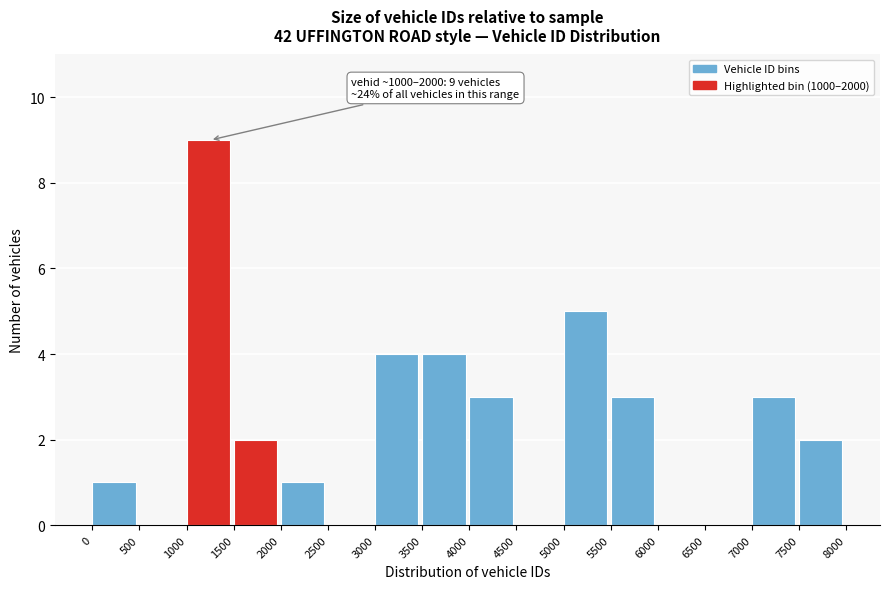

Over which range of the x-axis is the bar tallest?

1000 to 1500